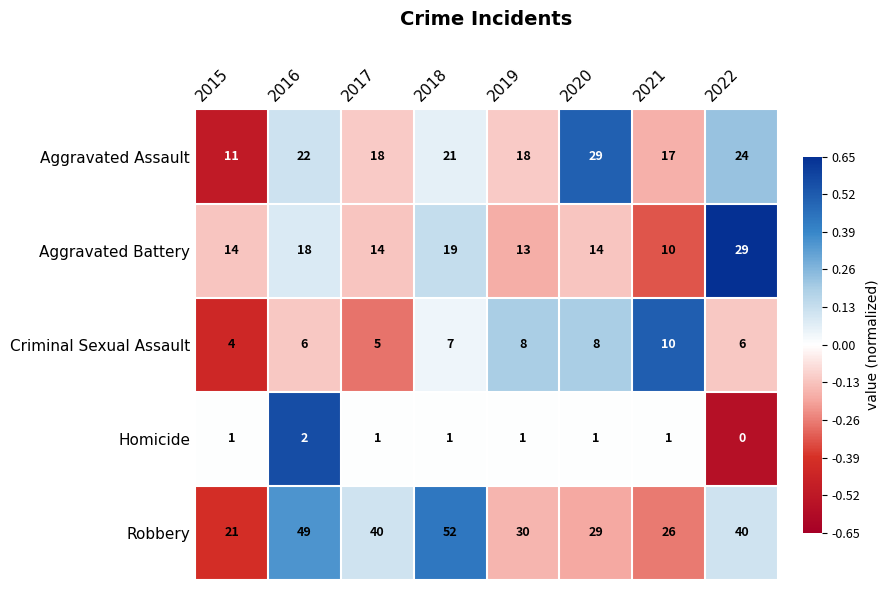

What is the sum of all Homicide values?

8